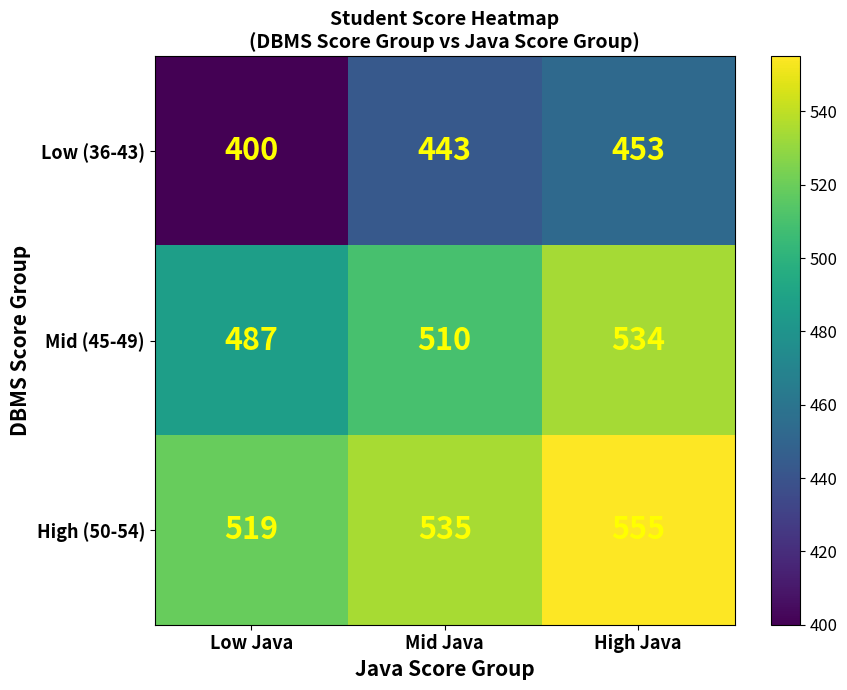

What is the total value across all series at Low Java?

1406